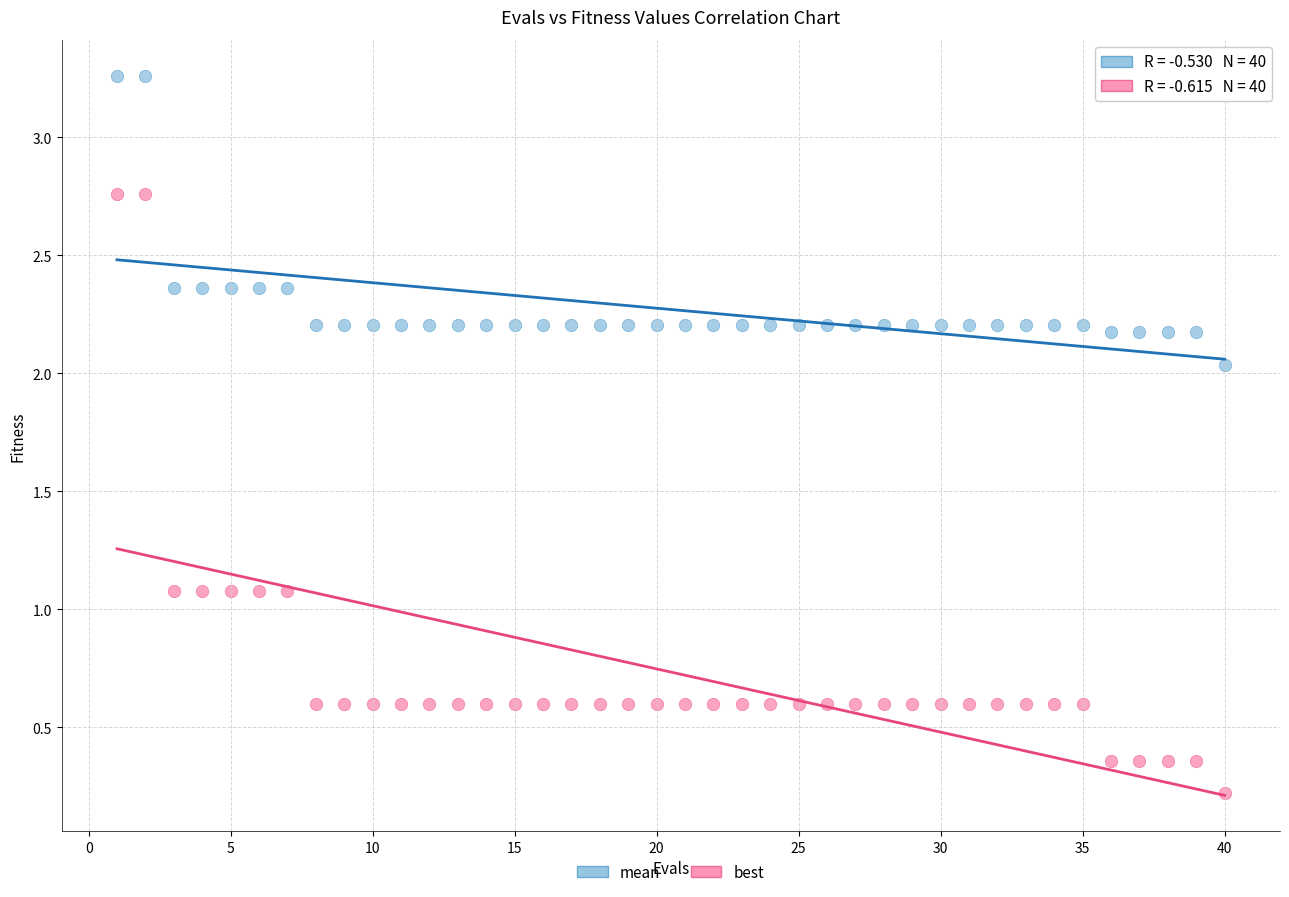

Across all data points, what is the range of X values (max minus min)?

39.0